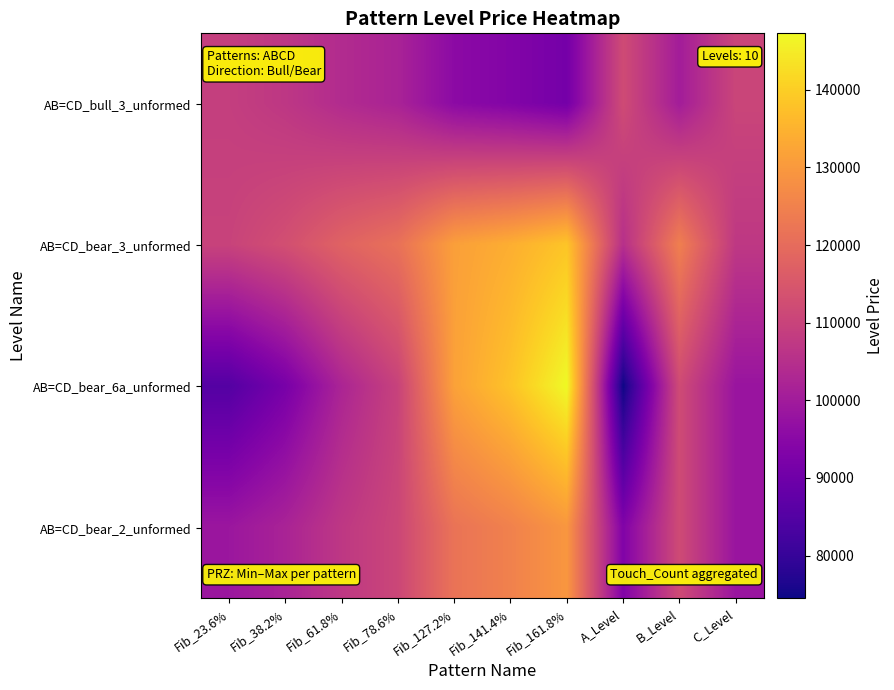

Reading left to right, extract all data points from this chart.

AB=CD_bull_3_unformed: Fib_23.6%=108928.9	Fib_38.2%=107041.4	Fib_61.8%=103990.3	Fib_78.6%=101818.4	Fib_127.2%=95535.2	Fib_141.4%=93699.4	Fib_161.8%=91062.1	A_Level=111980.0	B_Level=100372.3	C_Level=110530.2
AB=CD_bear_3_unformed: Fib_23.6%=109963.7	Fib_38.2%=112972.5	Fib_61.8%=117836.1	Fib_78.6%=121298.3	Fib_127.2%=131313.9	Fib_141.4%=134240.2	Fib_161.8%=138444.3	A_Level=105100.2	B_Level=124474.0	C_Level=107255.0
AB=CD_bear_6a_unformed: Fib_23.6%=85123.3	Fib_38.2%=91690.4	Fib_61.8%=102305.6	Fib_78.6%=109862.3	Fib_127.2%=131722.6	Fib_141.4%=138109.7	Fib_161.8%=147285.6	A_Level=74508.0	B_Level=111980.0	C_Level=98200.0
AB=CD_bear_2_unformed: Fib_23.6%=98651.9	Fib_38.2%=101915.1	Fib_61.8%=107190.0	Fib_78.6%=110945.0	Fib_127.2%=121807.7	Fib_141.4%=124981.5	Fib_161.8%=129541.2	A_Level=93377.0	B_Level=111980.0	C_Level=98200.0